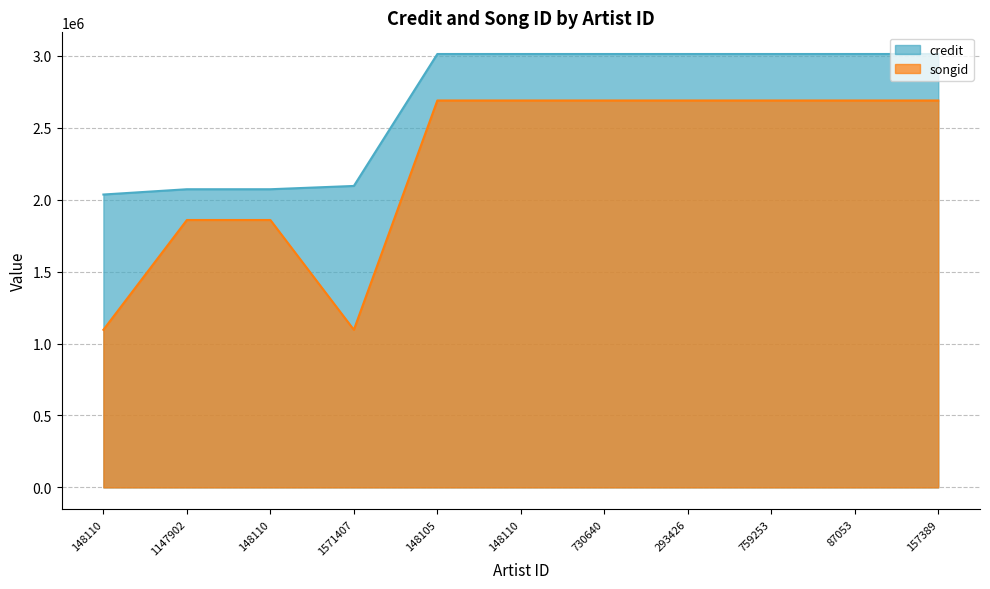

True or false: credit and songid cross at least once.

False